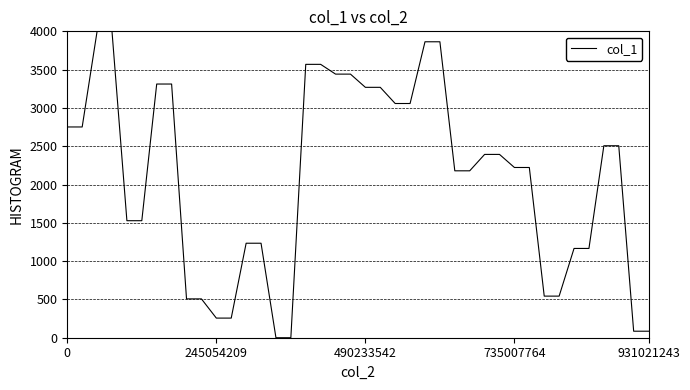

What is the maximum value shown in the chart?

4000.0